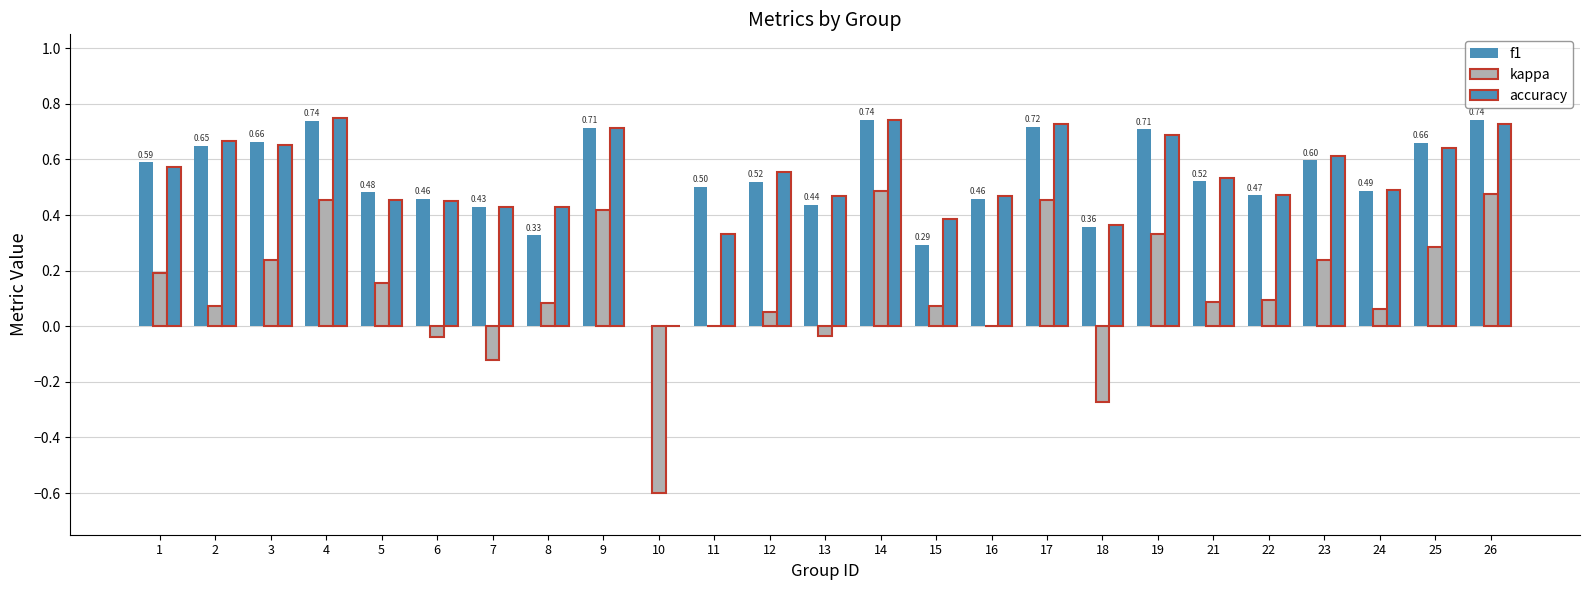

How many groups of bars are there?

25